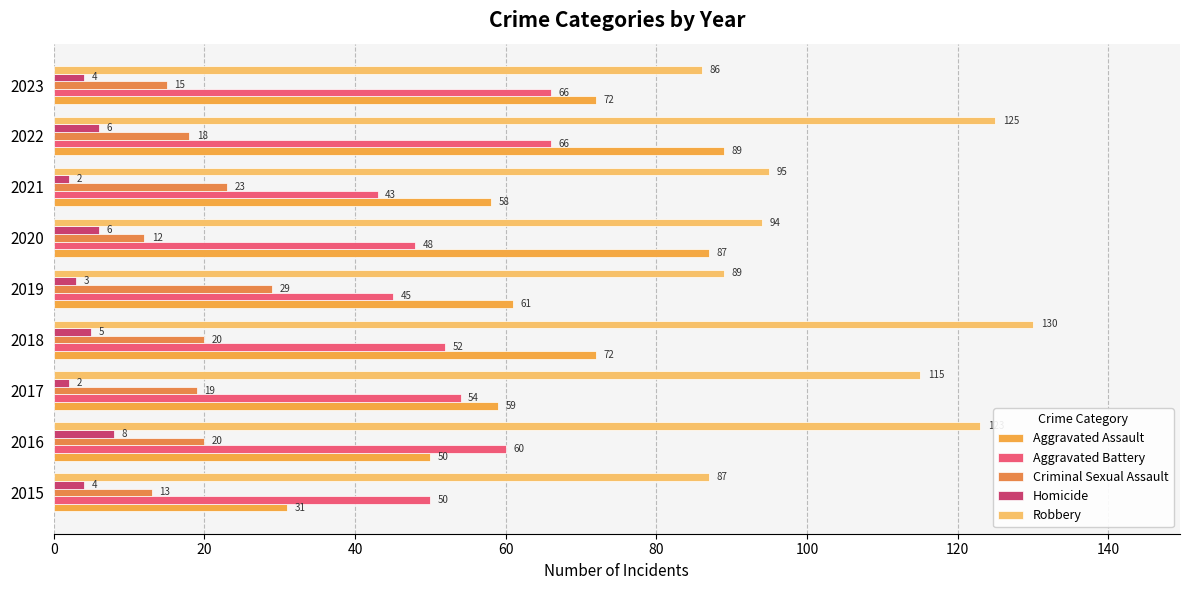

Which series has the widest spread of values?

Aggravated Assault